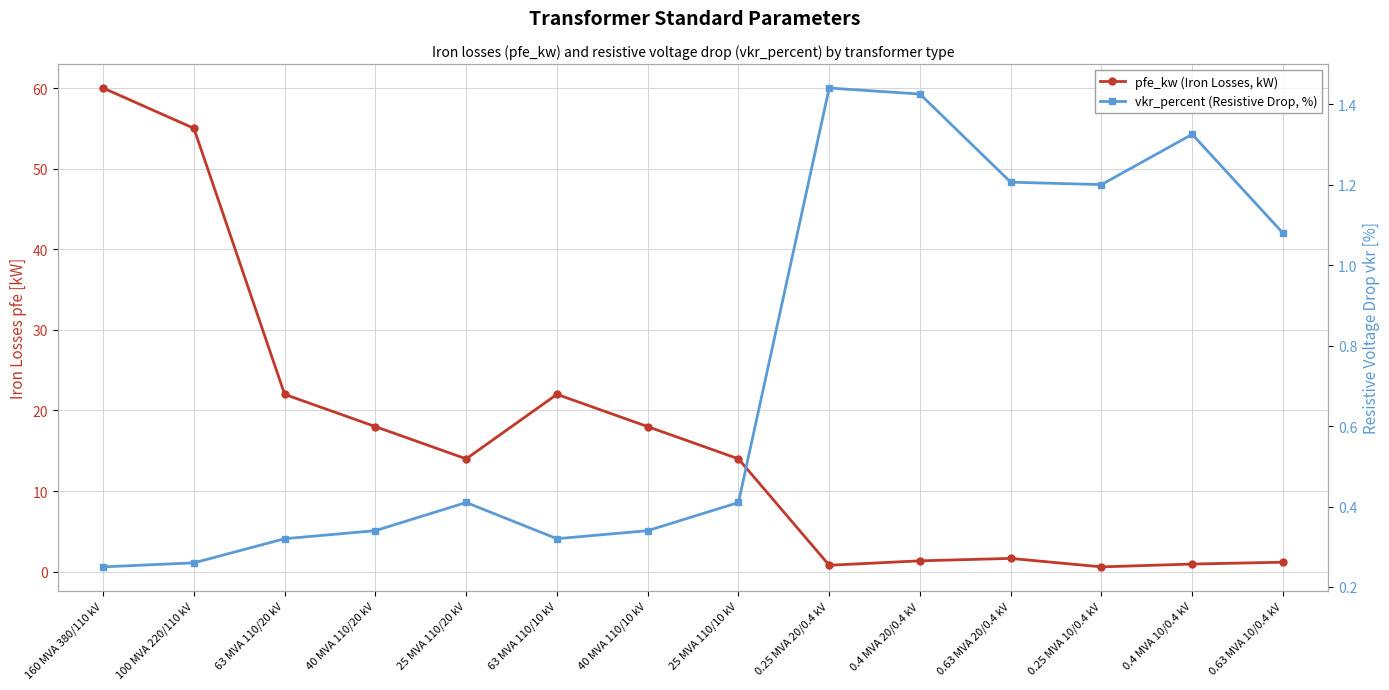

Is the value of vkr_percent (Resistive Drop, %) at 100 MVA 220/110 kV greater than the value of pfe_kw (Iron Losses, kW) at 63 MVA 110/20 kV?

No